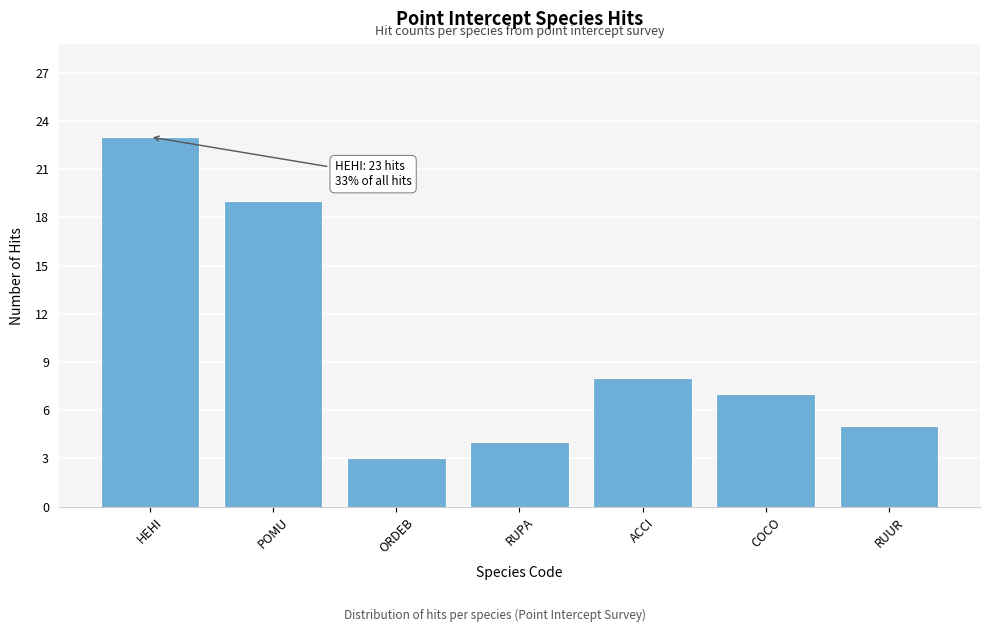

Reading left to right, list all the values displayed in this chart.

HEHI=23	POMU=19	ORDEB=3	RUPA=4	ACCI=8	COCO=7	RUUR=5